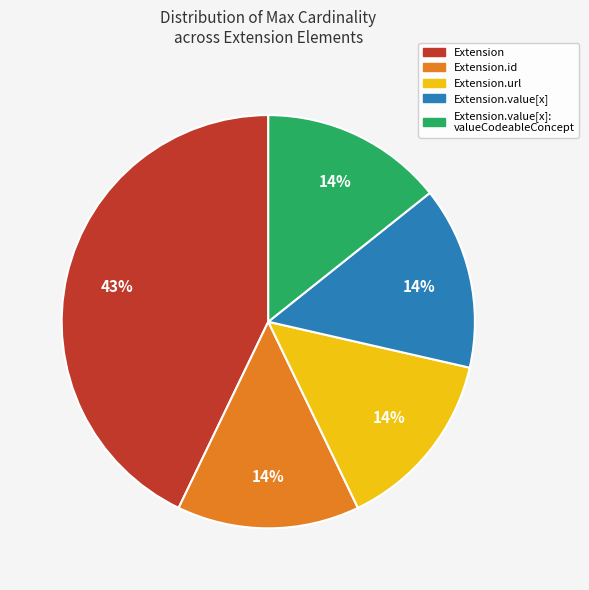

Which category has the biggest portion of the pie?

Extension